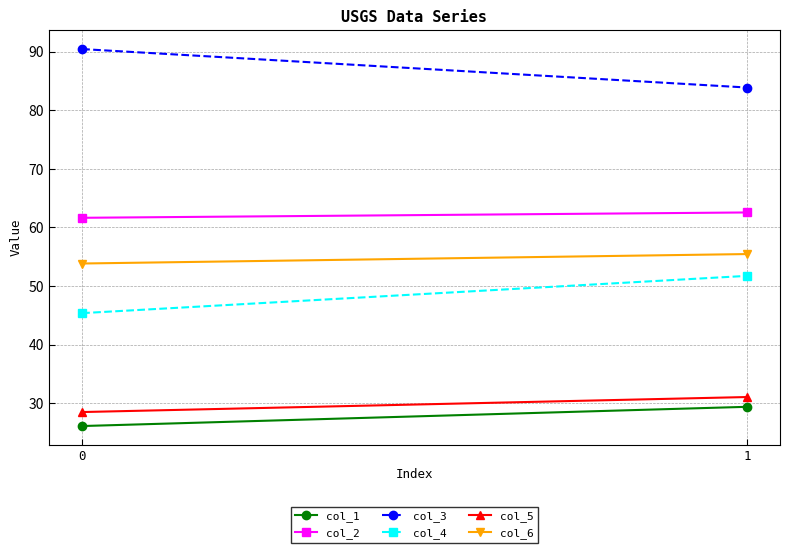

At 1, list the series in order from smallest to largest.

col_1, col_5, col_4, col_6, col_2, col_3